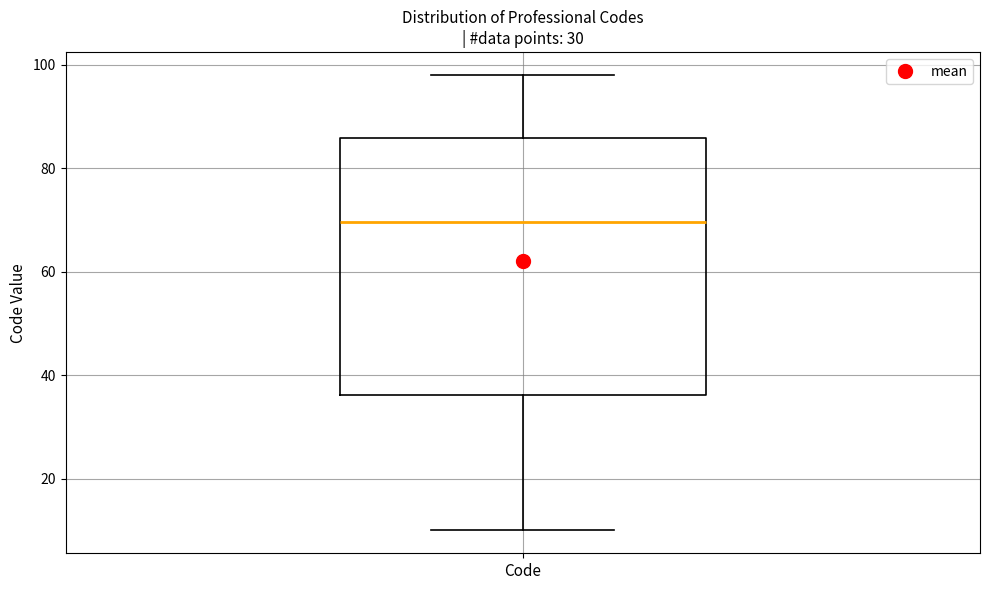

Read this box plot against the y-axis: the position of the median line, the range covered by the box, and the ends of both whiskers. The values are not printed on the chart, so give them approximately, as read against the axis.

median 70, box 36 to 86, whiskers 10 to 98